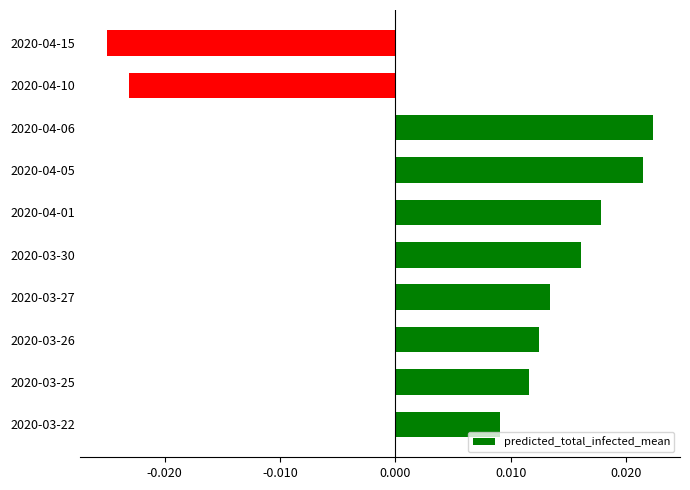

Where is the data nearest to the value 0?

2020-03-22